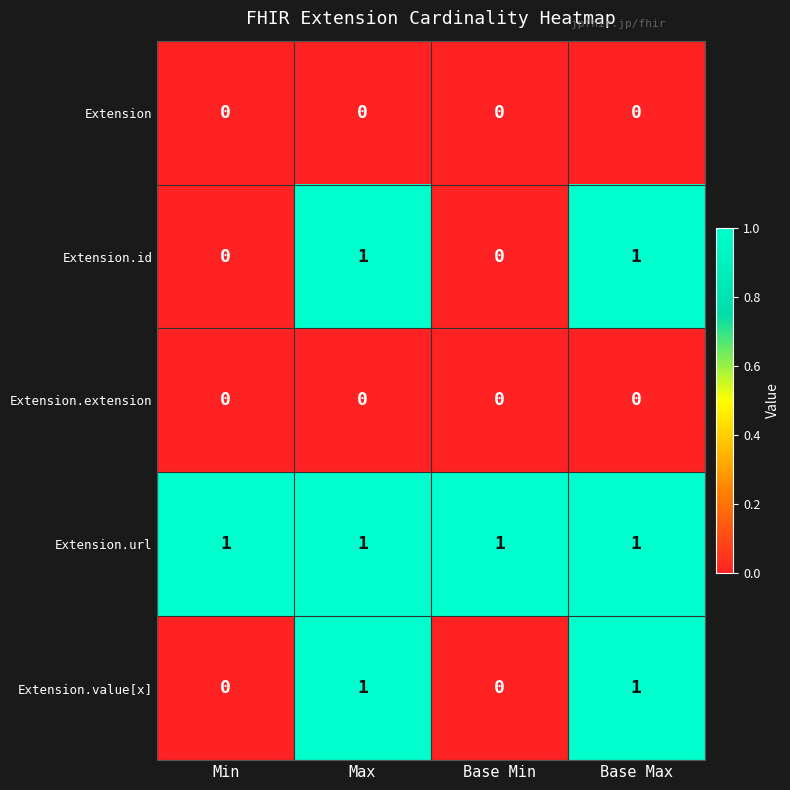

What is the sum of all Extension.url values?

4